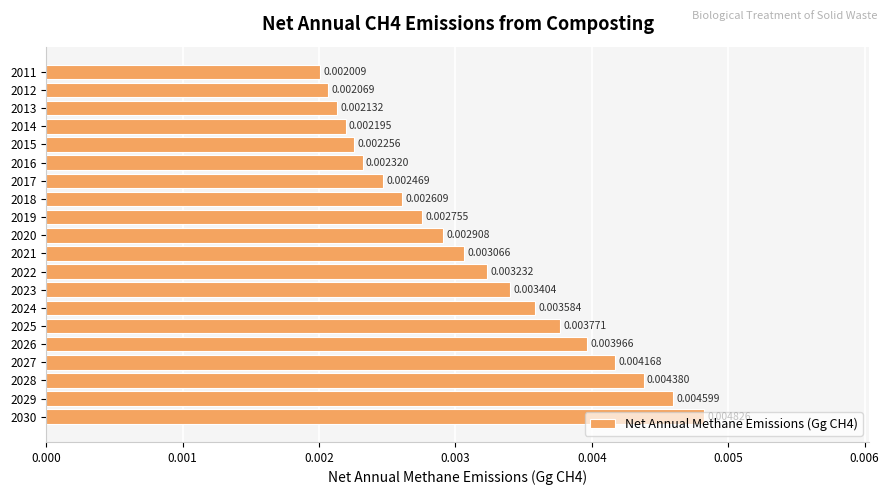

How many data points does each series have?

20